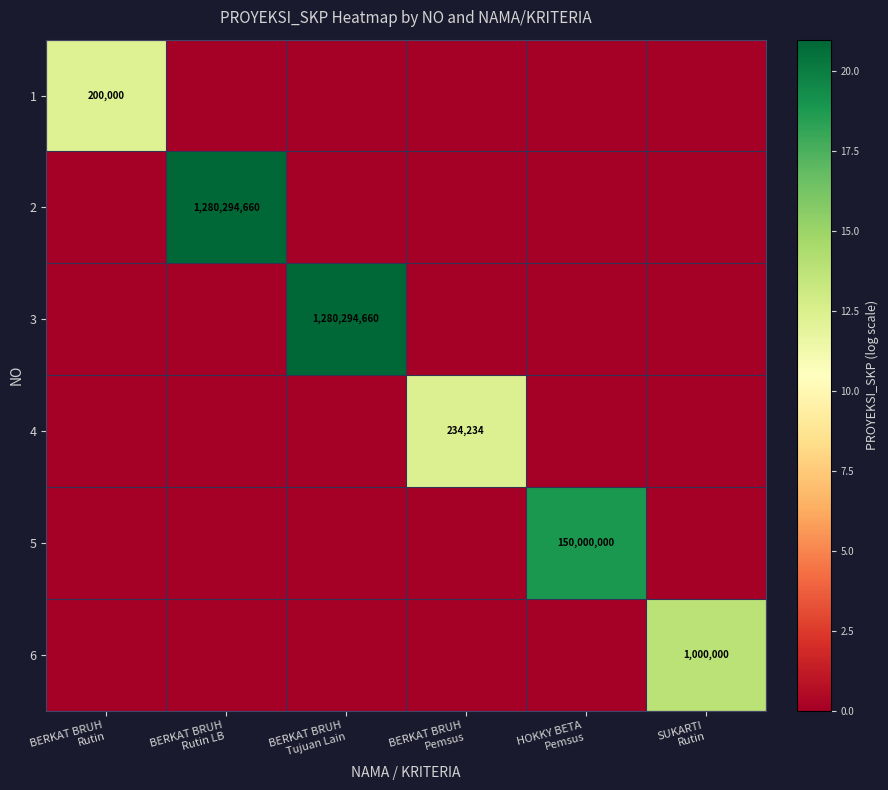

How many series are shown in this chart?

6